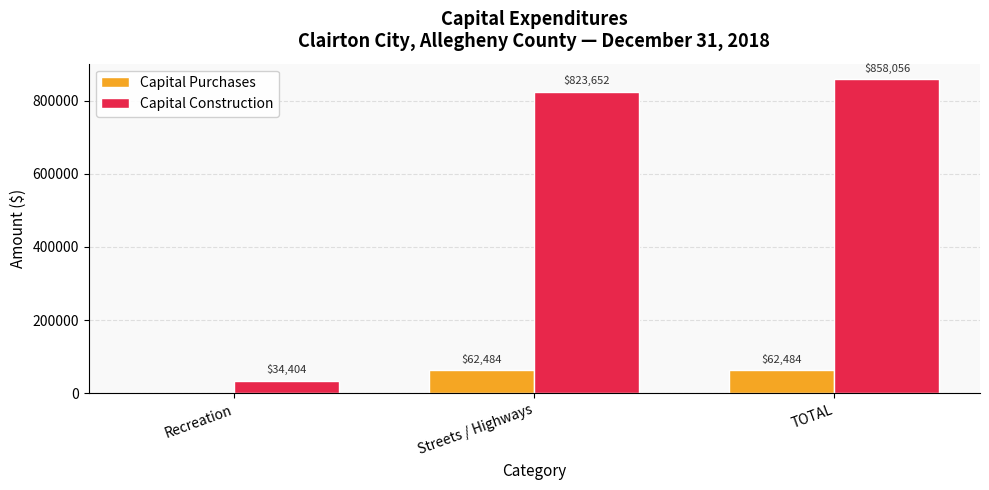

What is the difference between the Capital Purchases values at TOTAL and Recreation?

62484